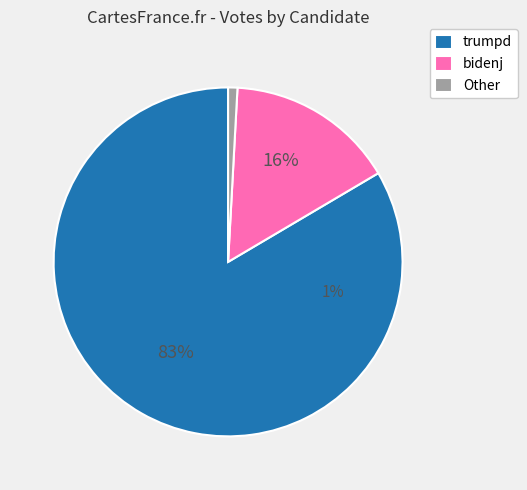

Is there a majority slice in this chart?

Yes